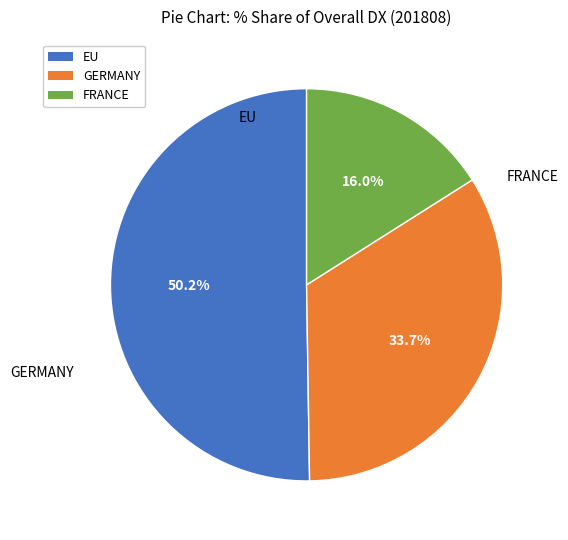

Which slice is the largest?

EU